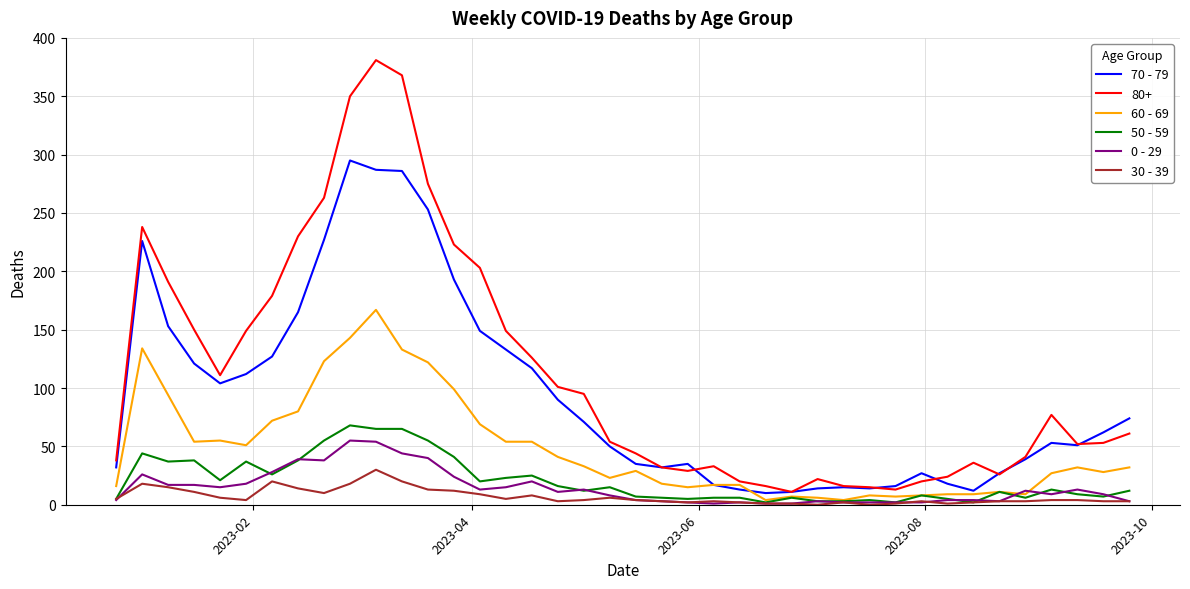

List the series in order of their peak value, highest first.

80+, 70 - 79, 60 - 69, 50 - 59, 0 - 29, 30 - 39